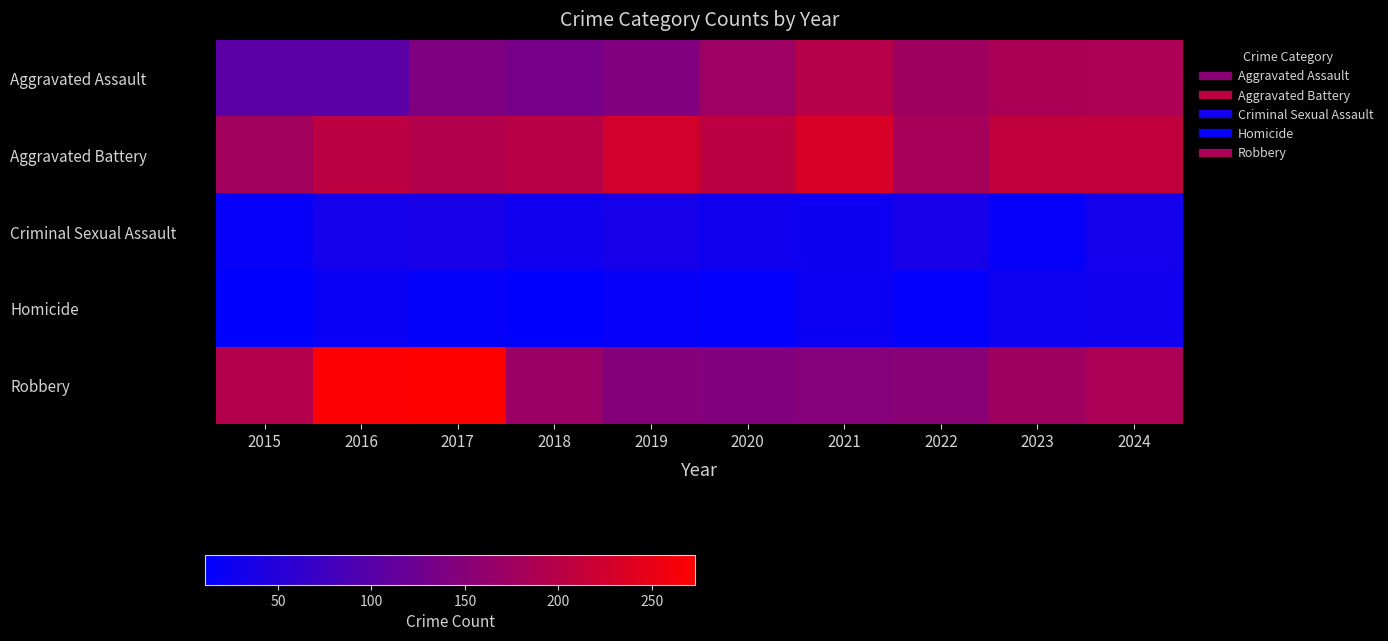

Which series has the largest total across all categories?

Aggravated Battery